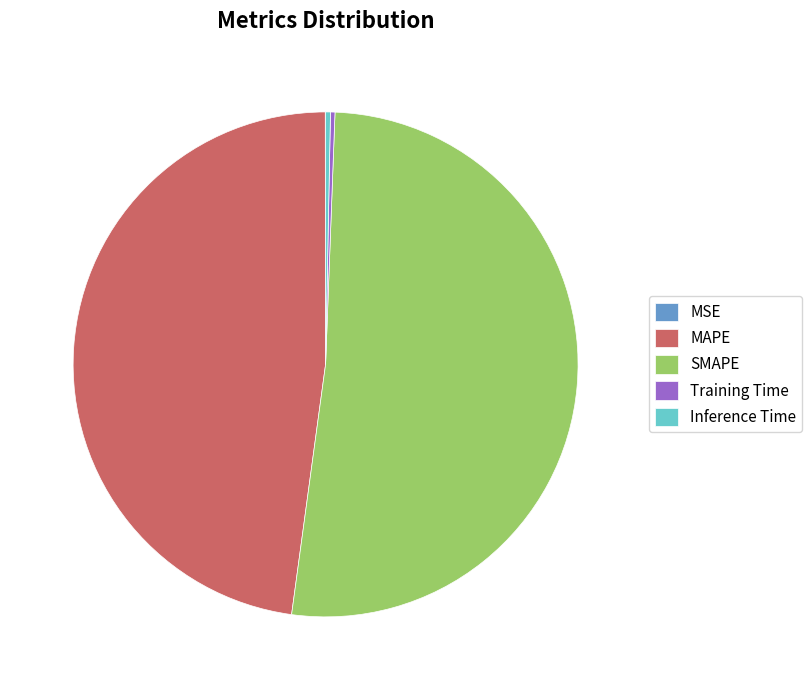

Does SMAPE account for over 50% of the chart?

Yes